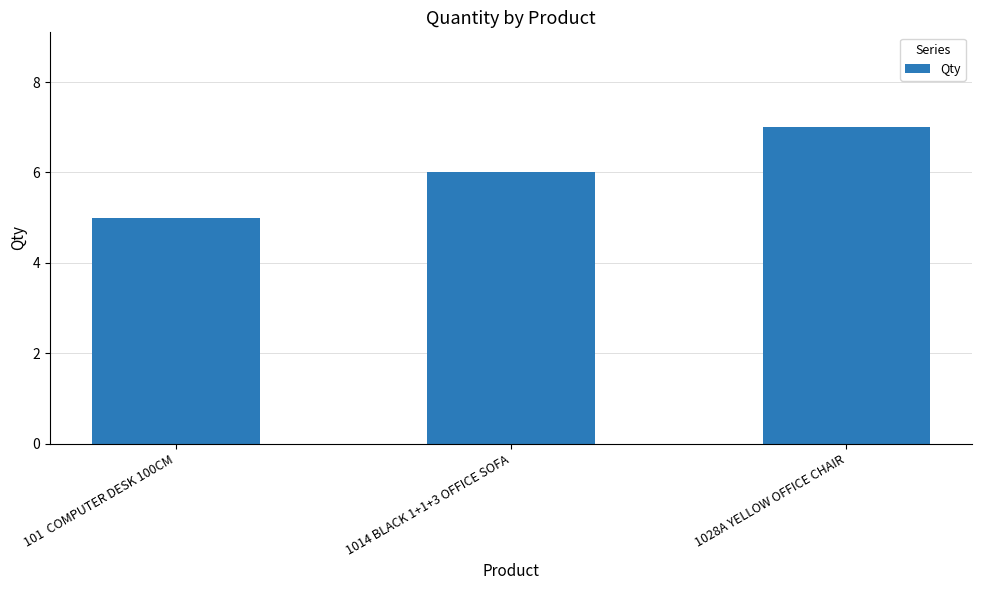

How many categories are shown in the chart?

3